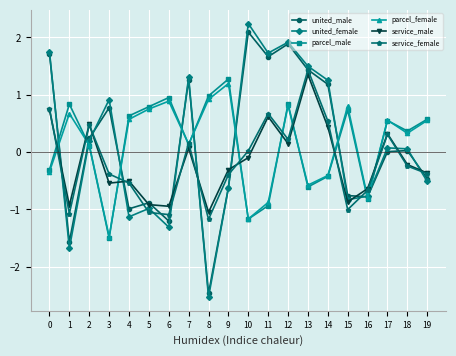

Which series ends up on top after the final intersection of united_male and service_female?

service_female